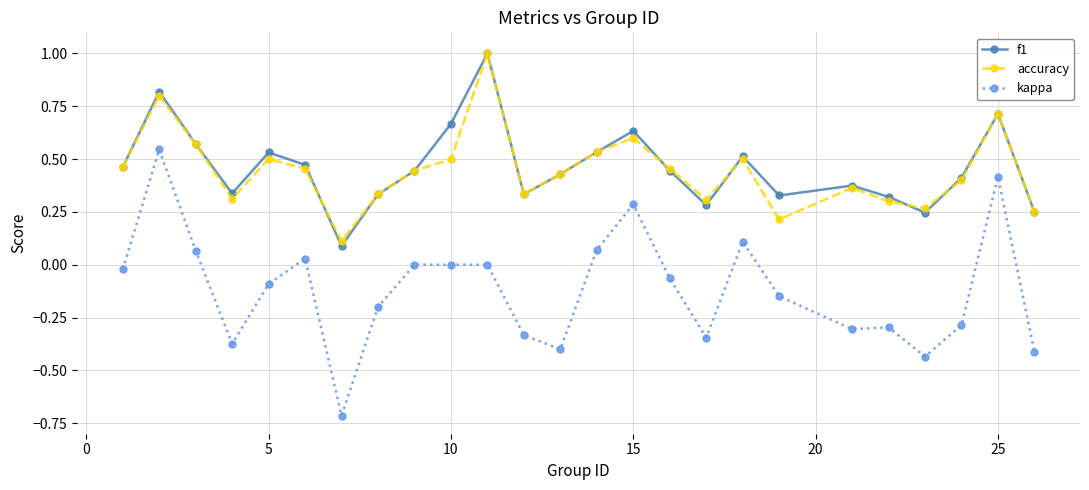

What is the highest value of the f1 series?

1.0